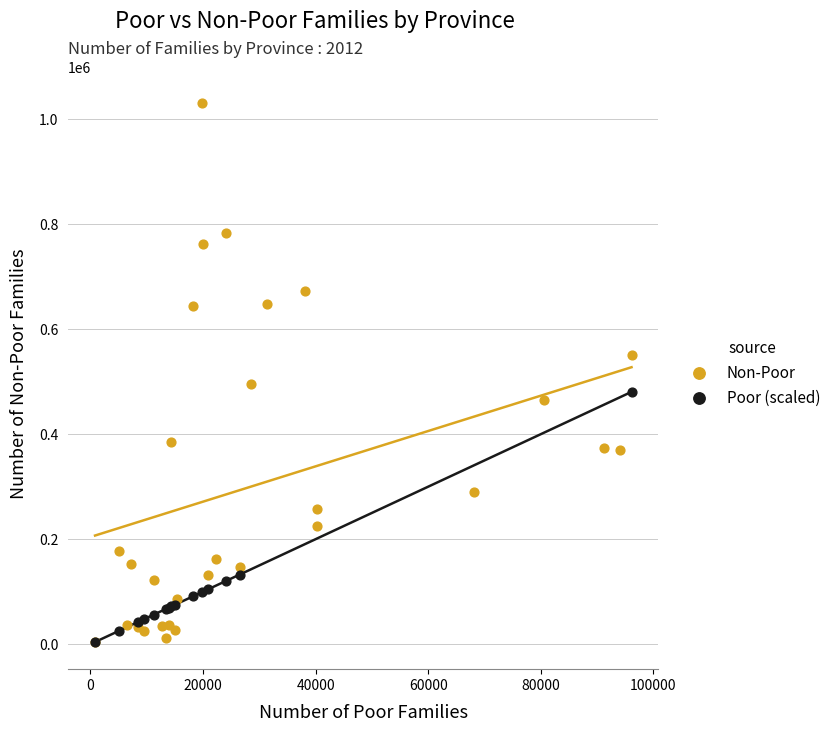

Which series reaches the maximum Y coordinate?

Non-Poor